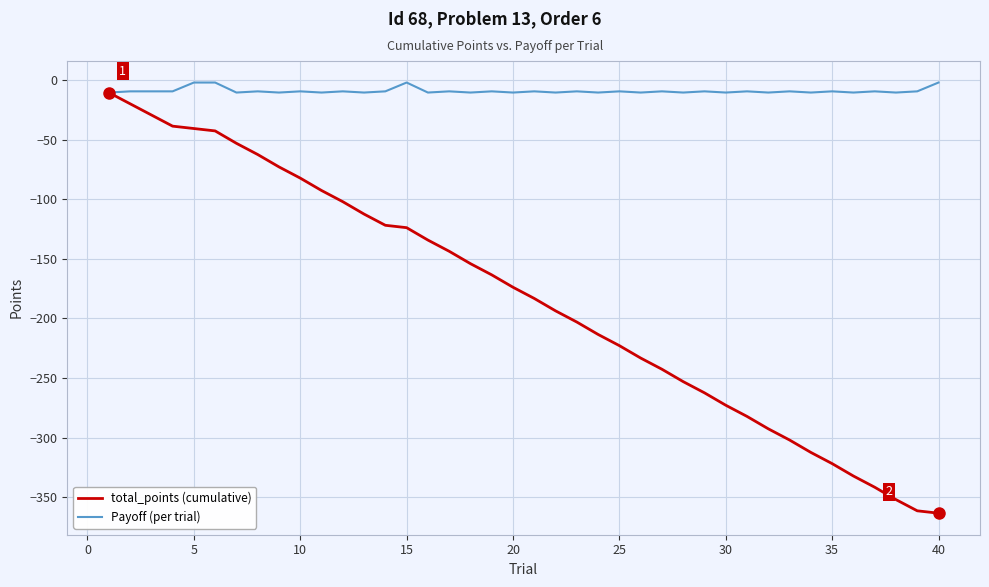

Which series has the largest total across all categories?

Payoff (per trial)